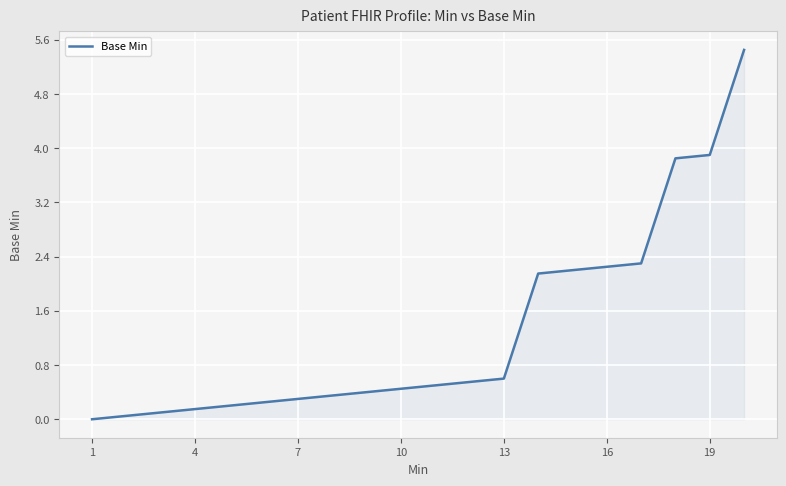

How many positive values are there?

19